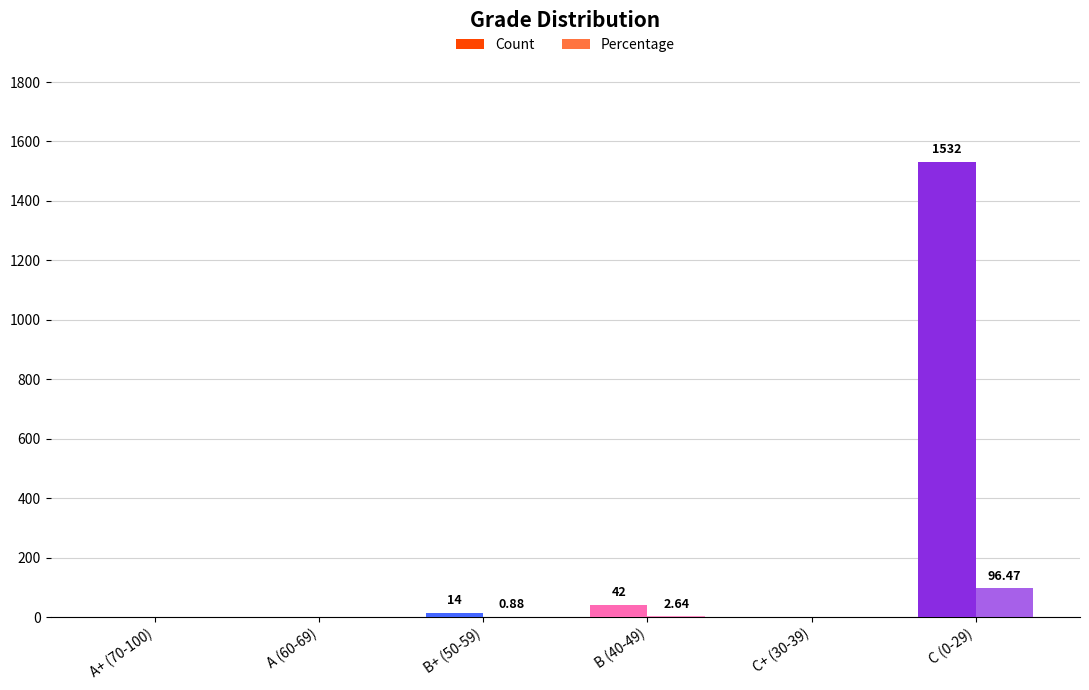

What is the average value of the Count series?

264.7